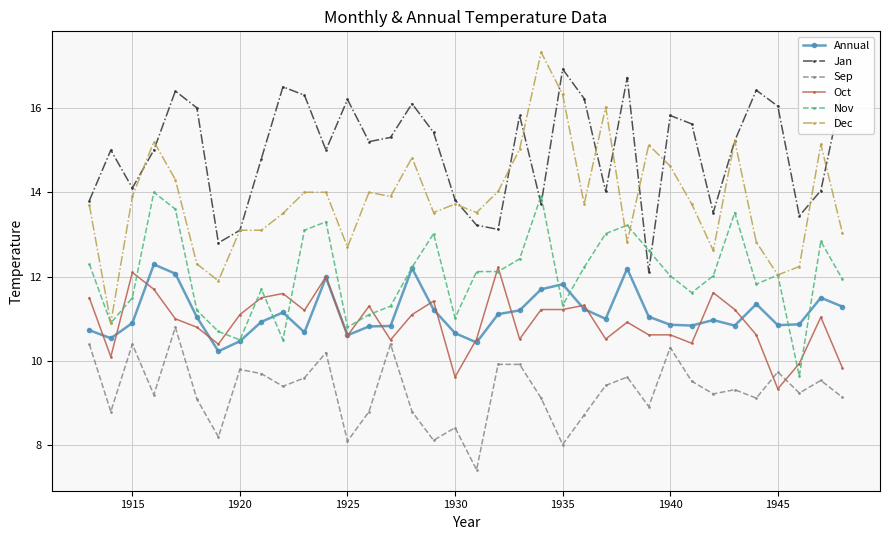

What is the value of the Jan point at the 23rd from the left?

16.9